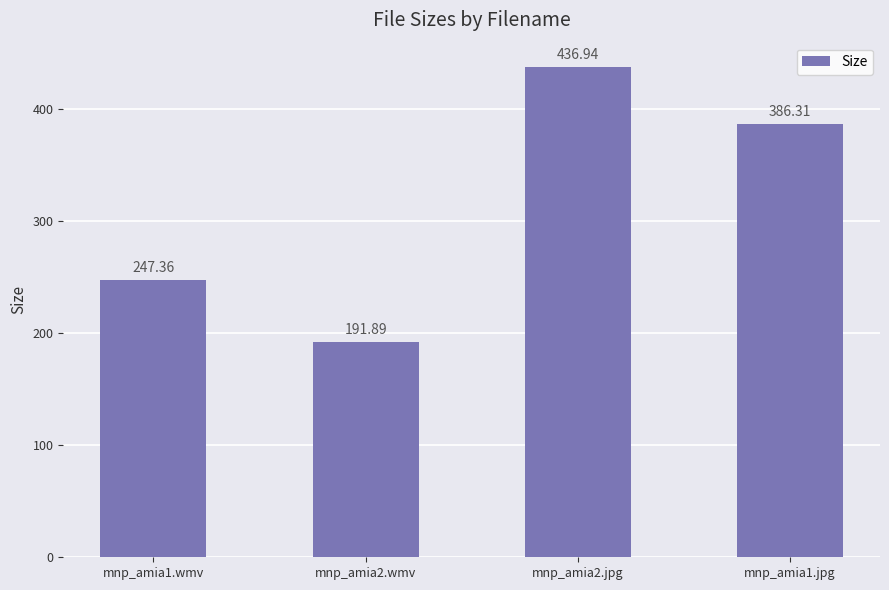

What is the ratio of the value at mnp_amia2.jpg to the value at mnp_amia1.jpg?

1.1